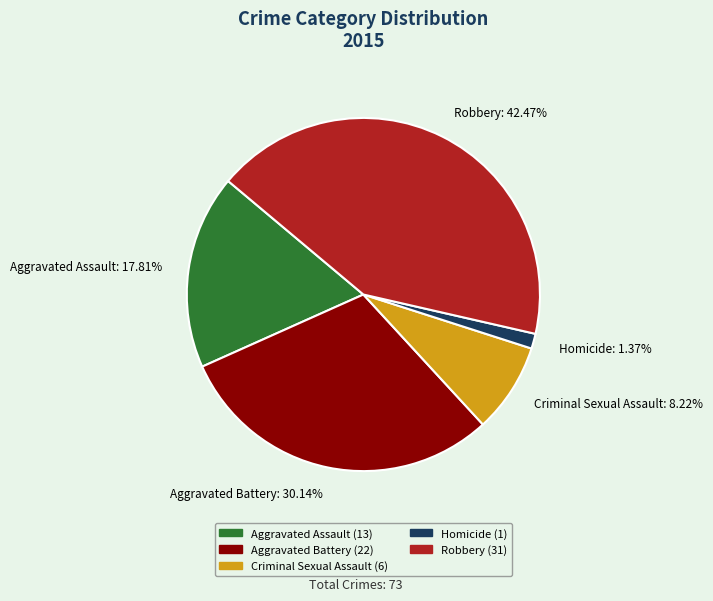

To the nearest percent, what is the difference between the Aggravated Assault and Homicide slice percentages?

16%